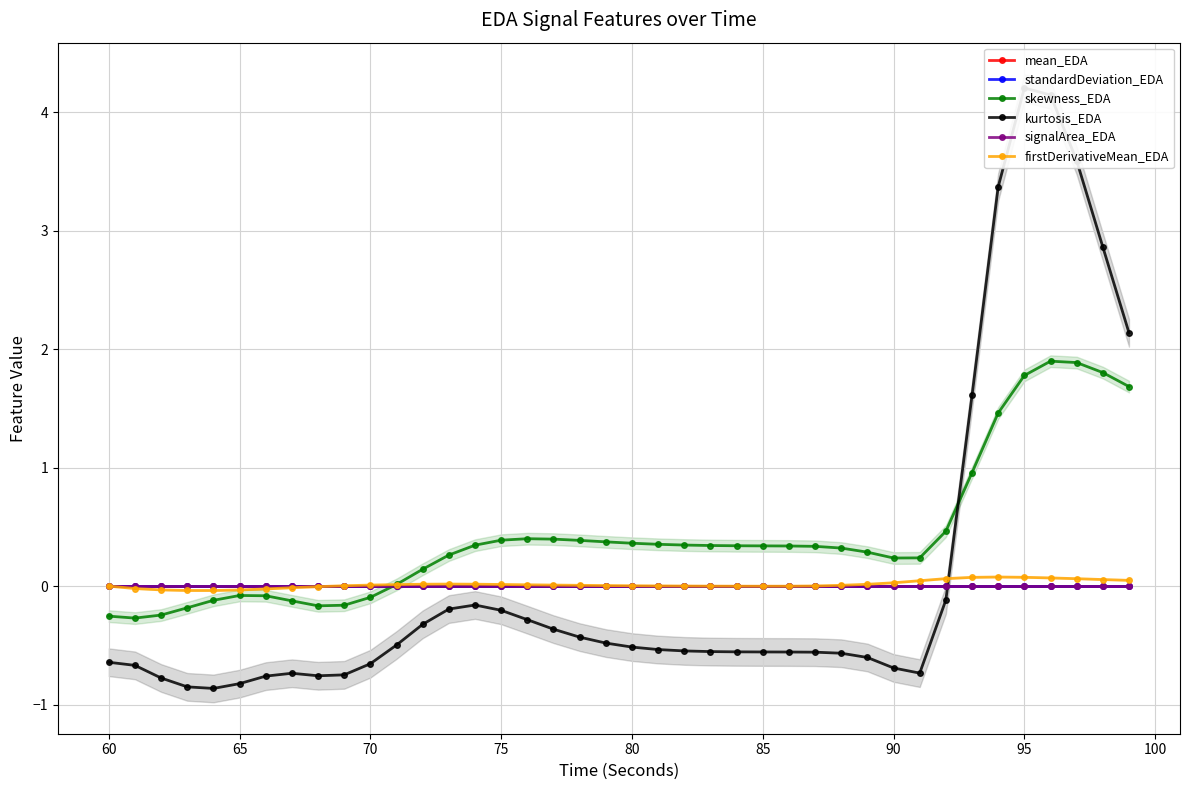

In standardDeviation_EDA, how many points are higher than both neighbors (excluding endpoints)?

2